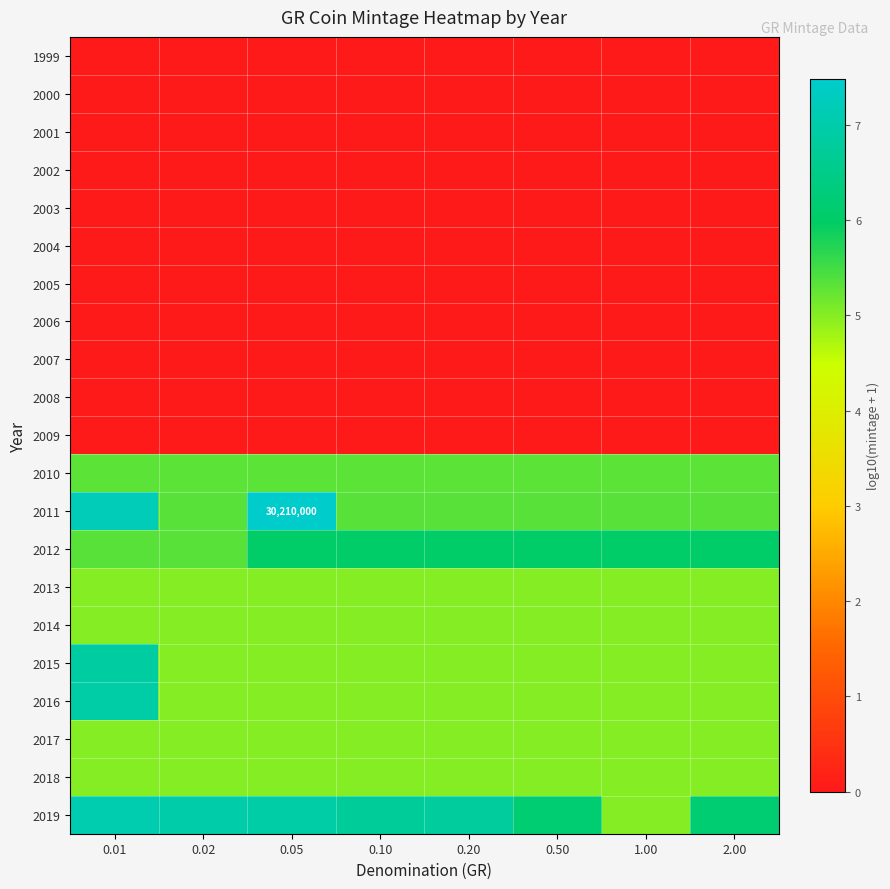

Which category has the lowest value in the 2019 series?

1.00